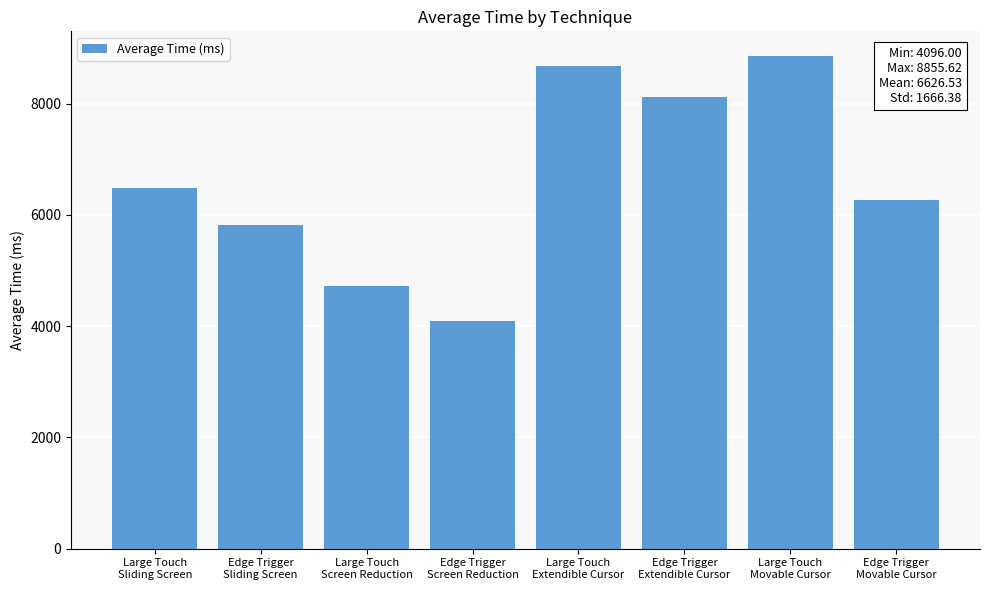

List the labels in order of value, largest first.

Large Touch
Movable Cursor, Large Touch
Extendible Cursor, Edge Trigger
Extendible Cursor, Large Touch
Sliding Screen, Edge Trigger
Movable Cursor, Edge Trigger
Sliding Screen, Large Touch
Screen Reduction, Edge Trigger
Screen Reduction